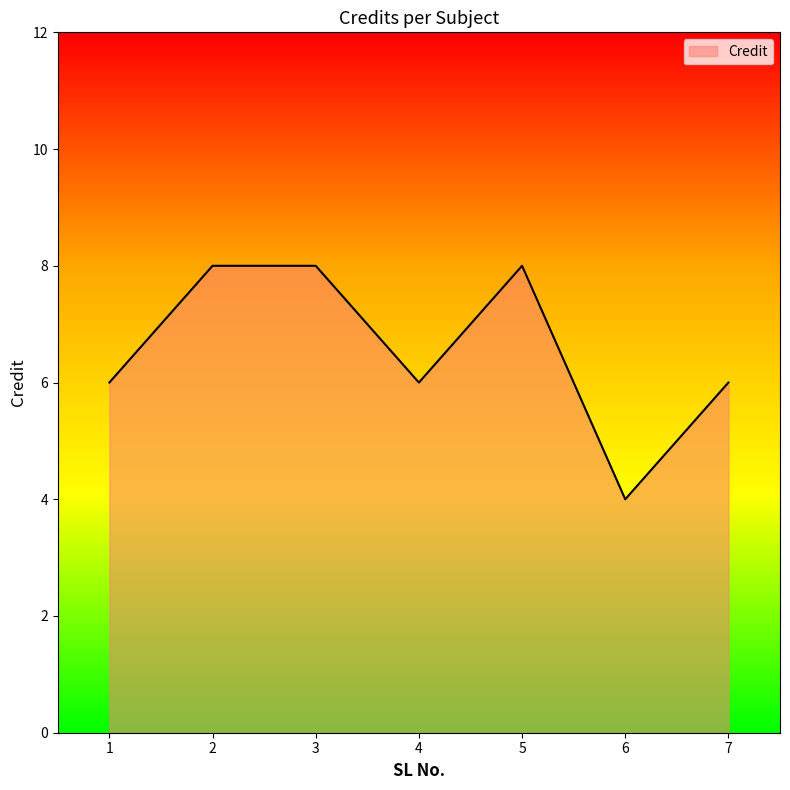

Where is the first local minimum?

4